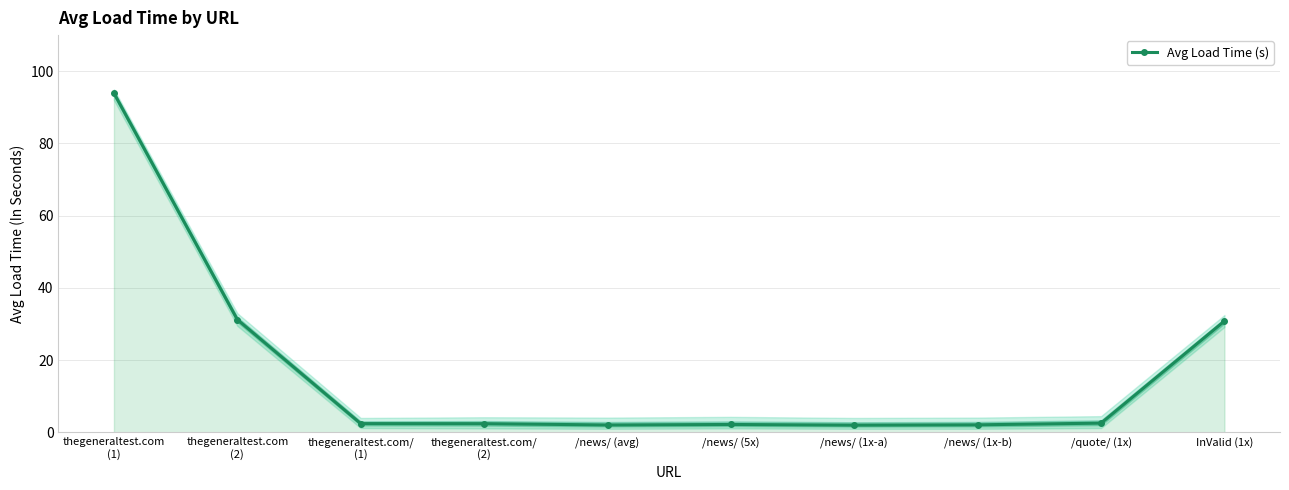

What is the sum of all values?

171.8